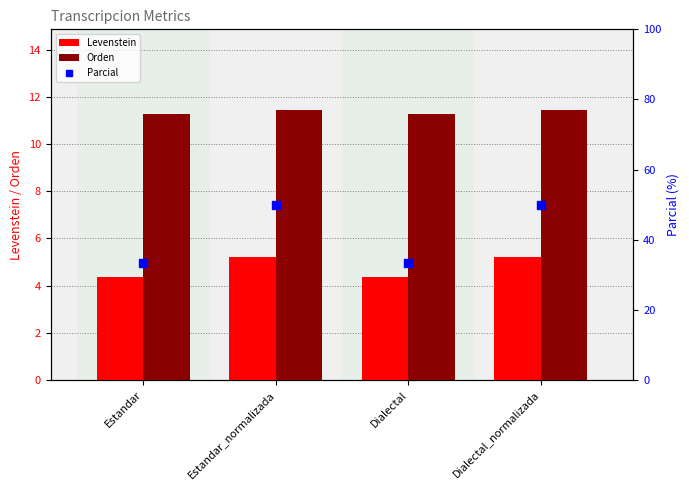

At how many categories does at least one series exceed 15?

4